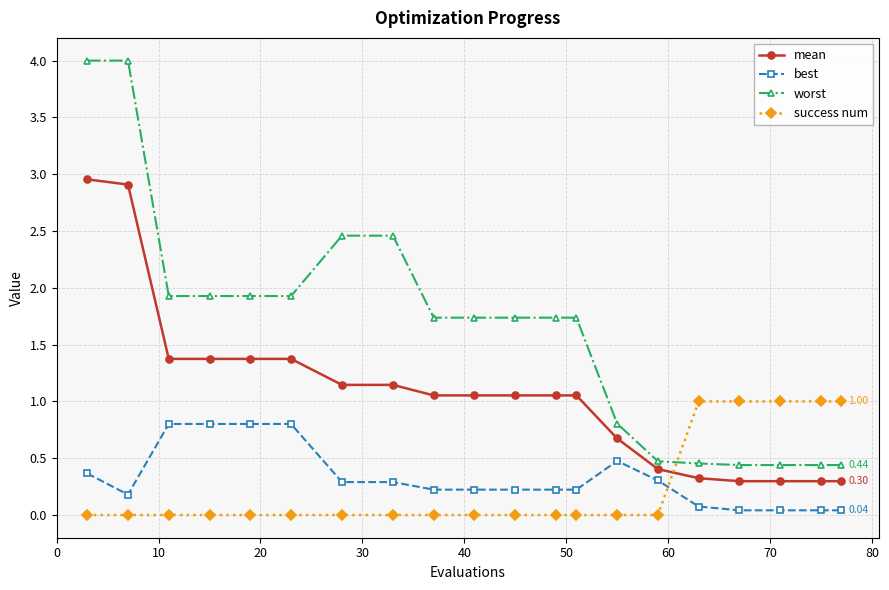

Which series has the widest spread of values?

worst